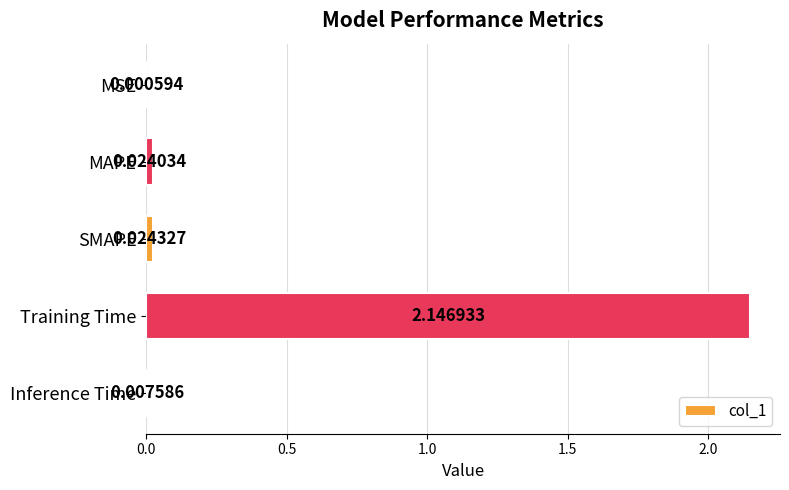

Which category has the highest value across all series?

Training Time